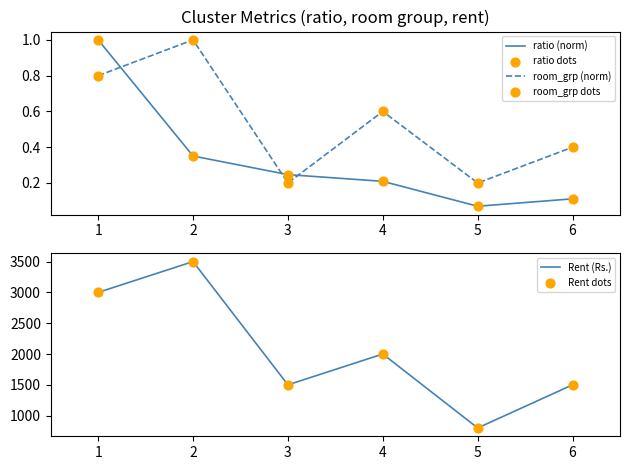

What are all the series names shown in the legend?

ratio (norm), room_grp (norm), ratio dots, room_grp dots, Rent (Rs.), Rent dots